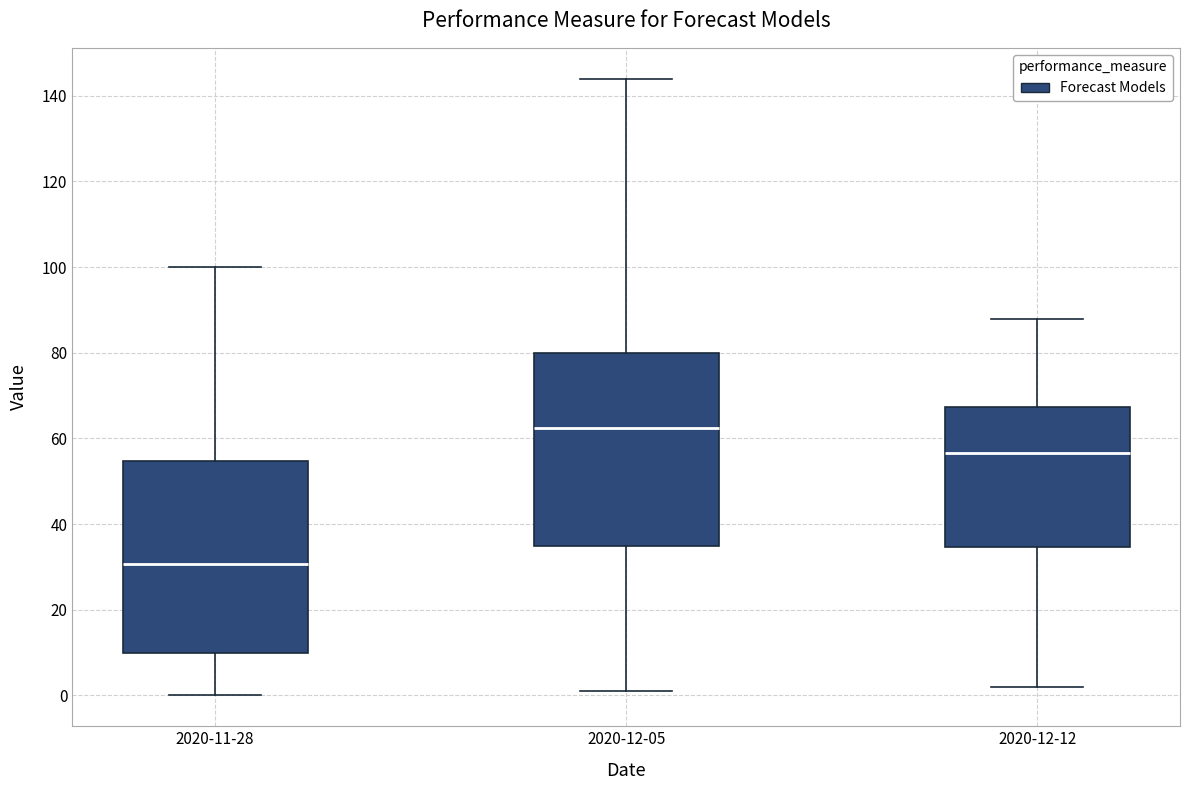

Reading left to right, read every box against the y-axis: the position of its median line, the range the box covers, and the ends of its whiskers. The values are not printed on the chart, so give them approximately, as read against the axis.

2020-11-28: median 30, box 10 to 54, whiskers 0 to 100
2020-12-05: median 62, box 36 to 80, whiskers 2 to 144
2020-12-12: median 56, box 34 to 68, whiskers 2 to 88